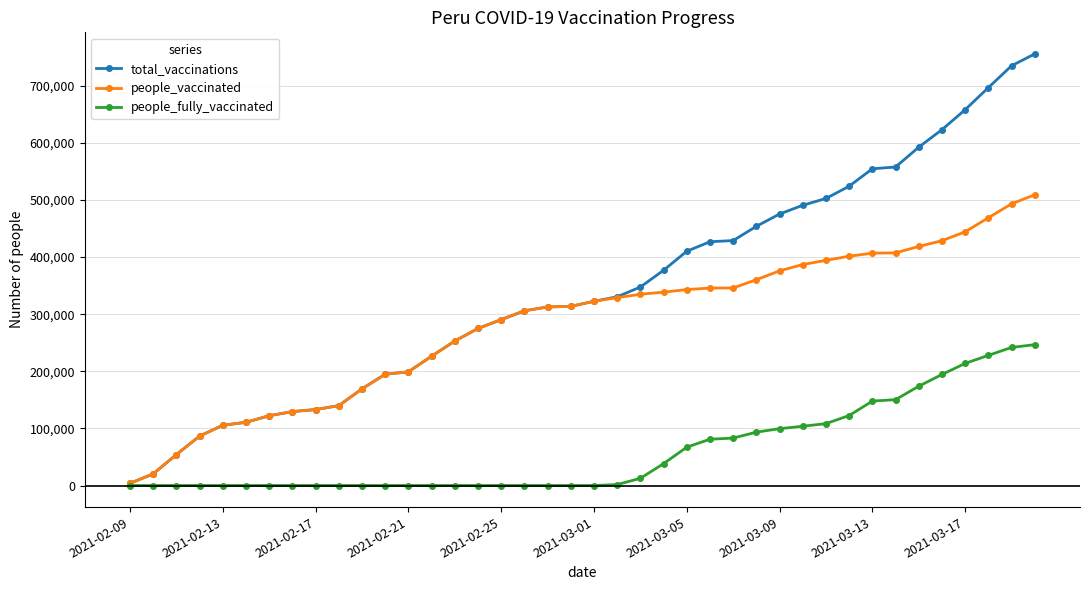

At how many categories does at least one series exceed 528666?

8